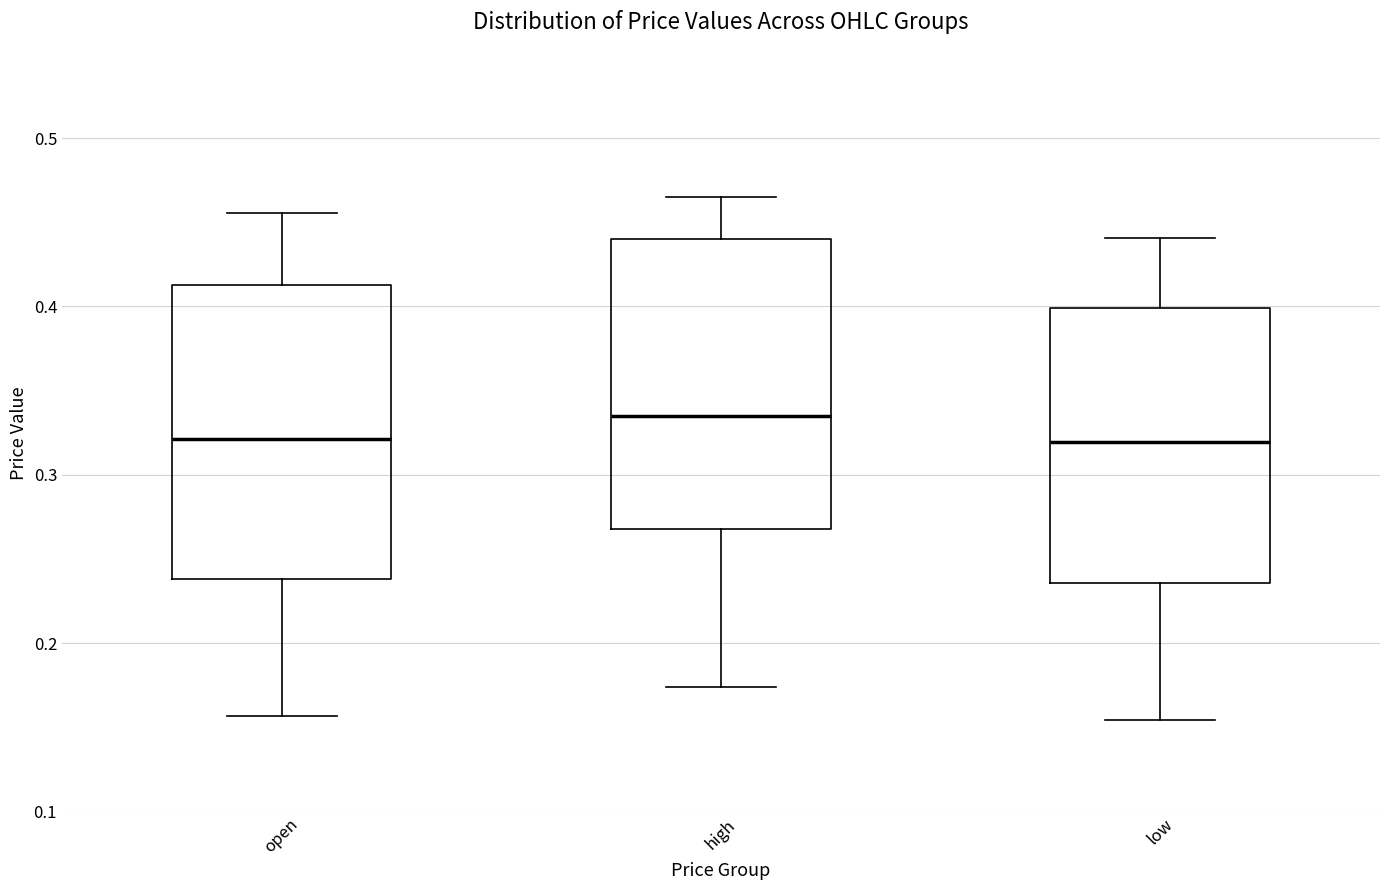

Reading left to right, transcribe this box plot: for each box, give where its median line is, the range the box spans, and where its two whiskers end, as read against the y-axis. The values are not printed on the chart, so give them approximately, as read against the axis.

open: median 0.32, box 0.24 to 0.41, whiskers 0.16 to 0.46
high: median 0.34, box 0.27 to 0.44, whiskers 0.17 to 0.47
low: median 0.32, box 0.24 to 0.40, whiskers 0.15 to 0.44